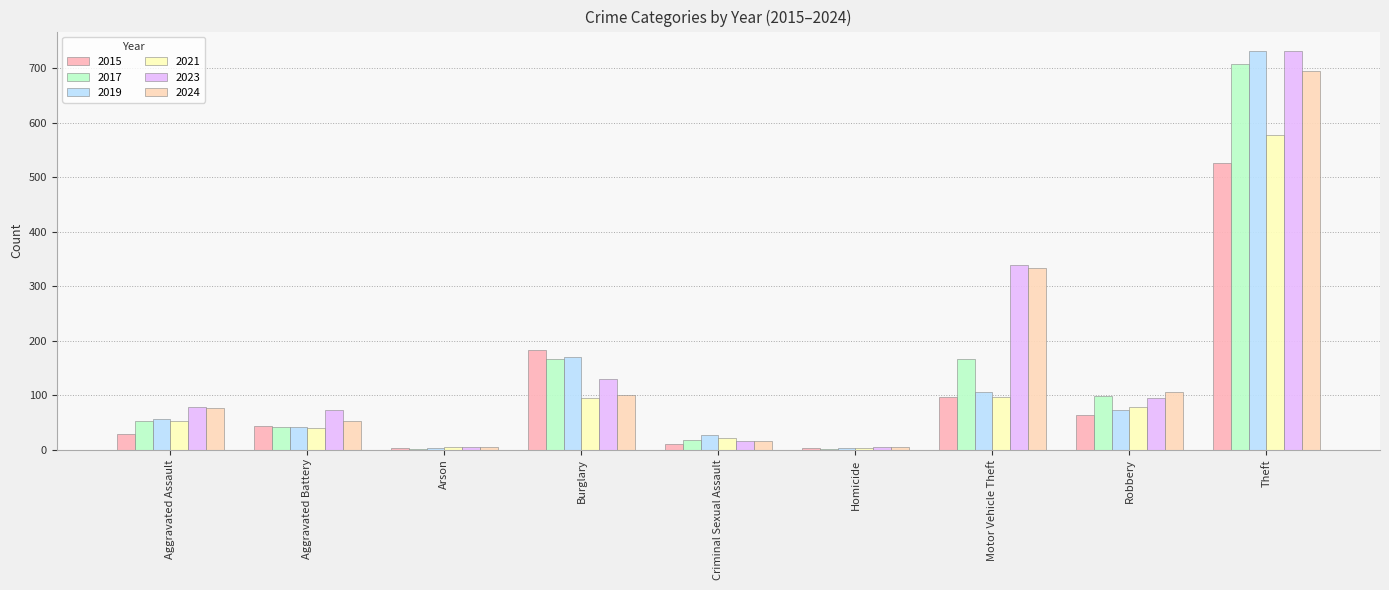

What is the total value across all series at Theft?

3970